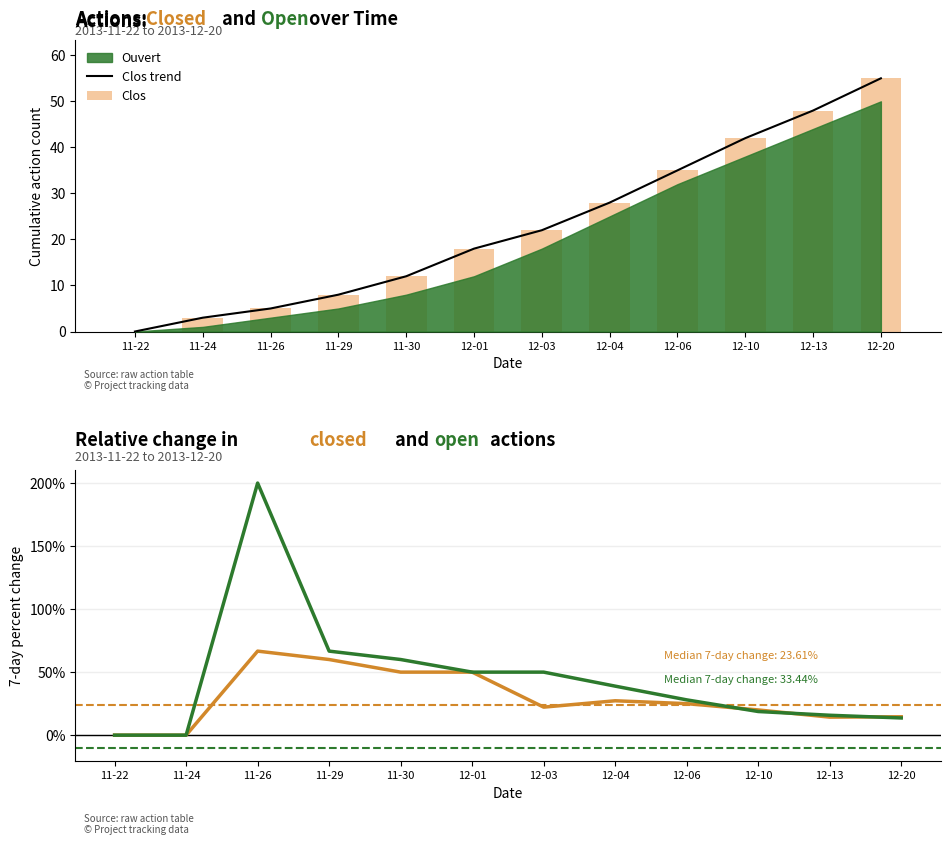

The Clos trend series shows 42.0 at 12-10. True or false?

True